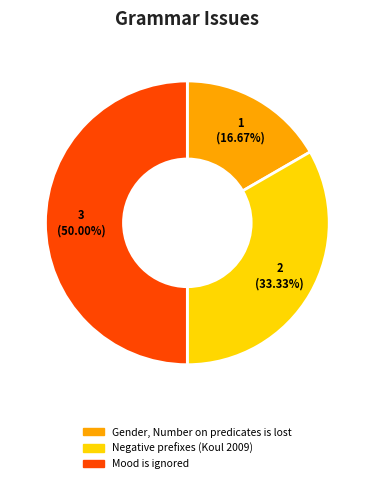

What percentage do Mood is ignored and Gender, Number on predicates is lost together represent?

66.7%